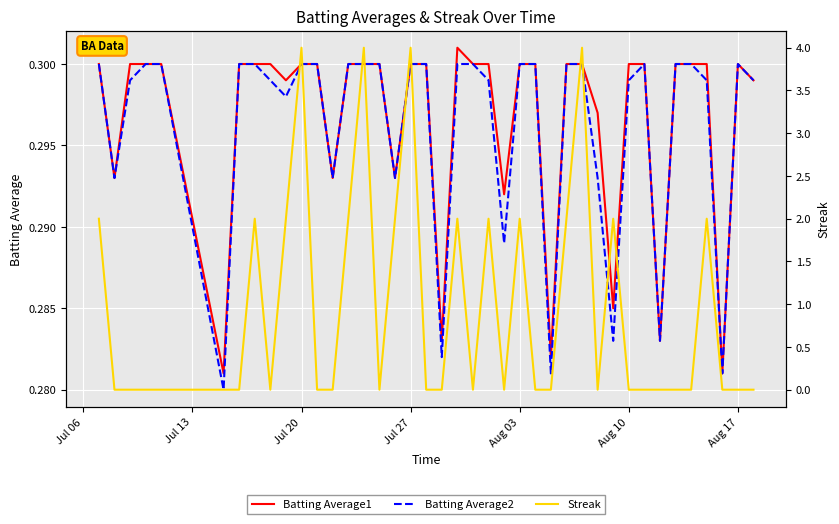

True or false: Batting Average1 has a value of 0.3 at Jul 20.

True